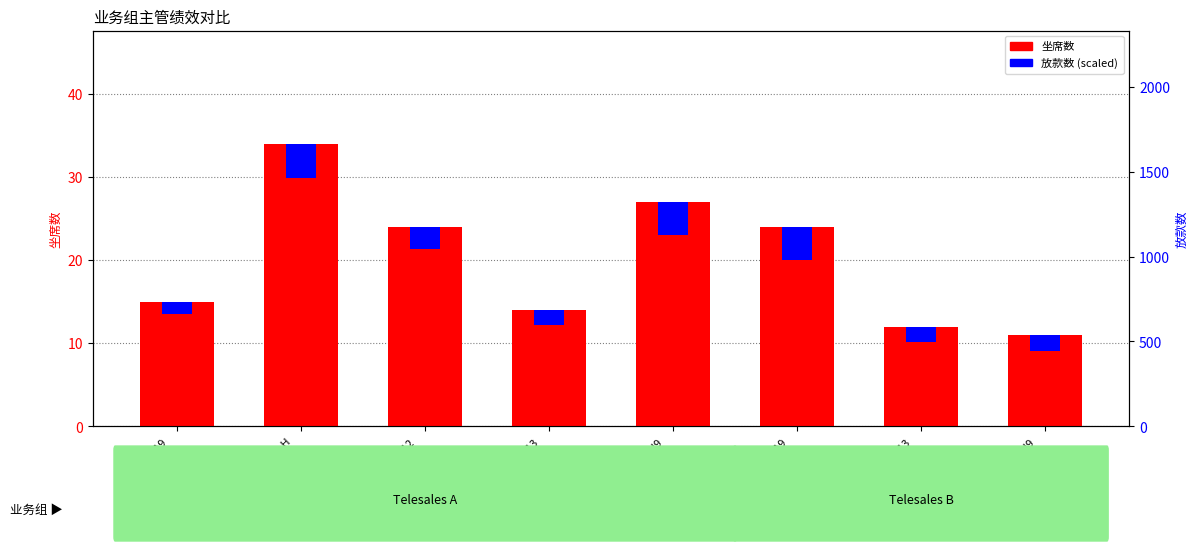

What is the sum of all 坐席数 values?

161.0